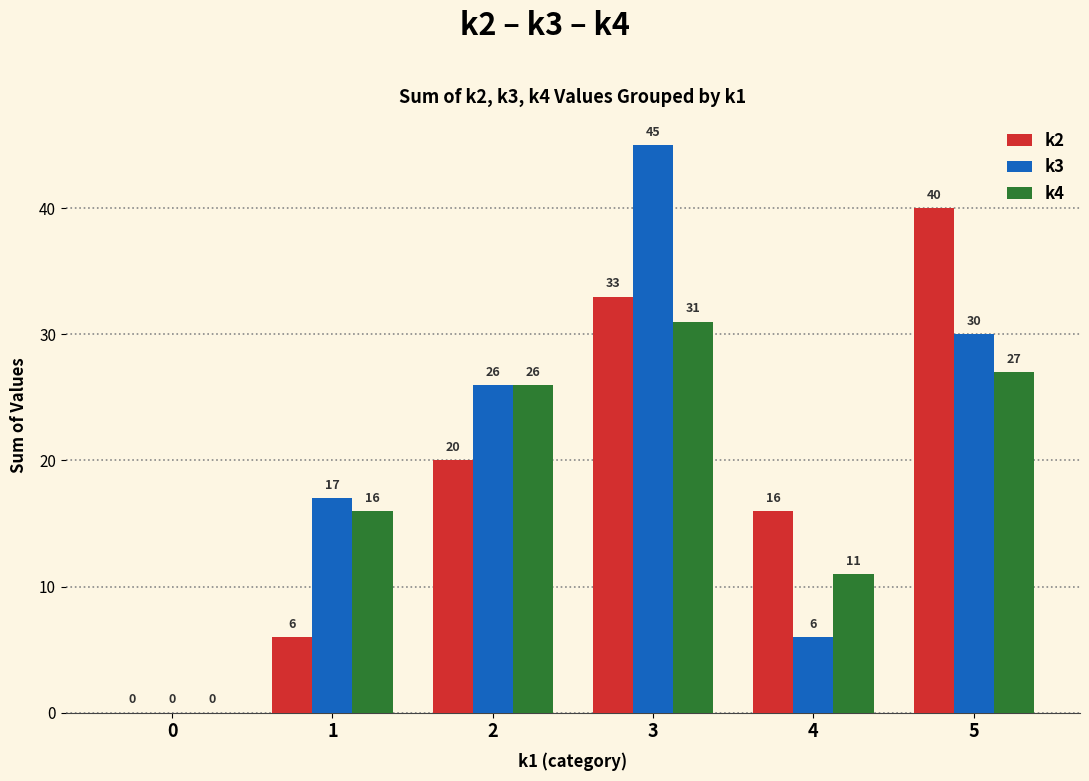

Is the value of k4 at 1 greater than the value of k3 at 5?

No